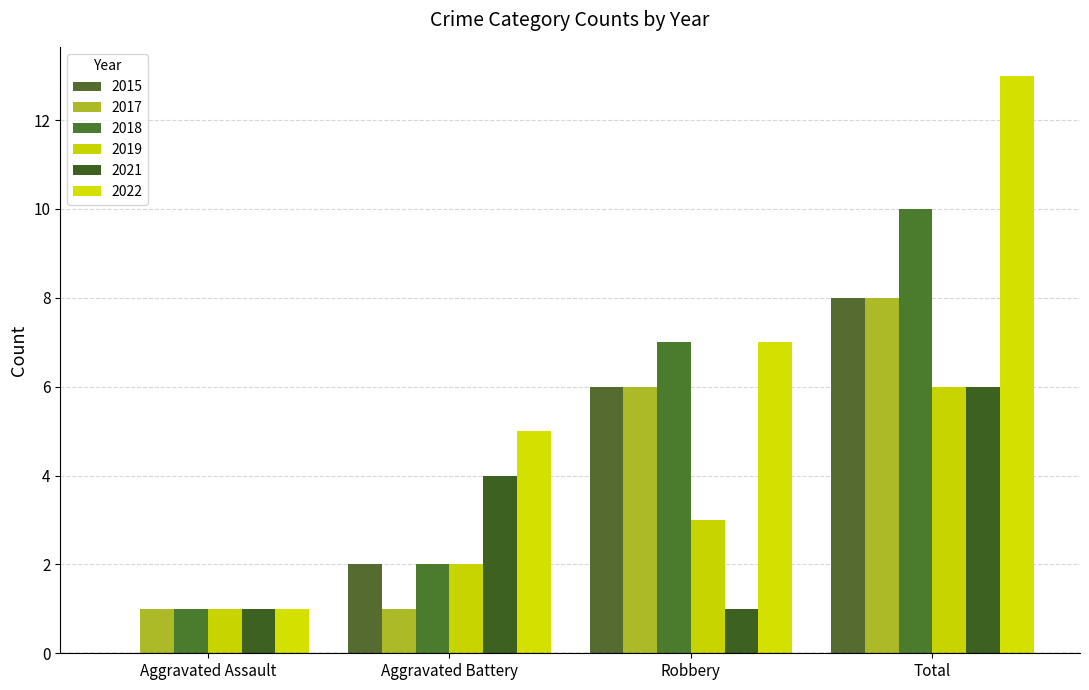

List the labels in order of 2022 value, largest first.

Total, Robbery, Aggravated Battery, Aggravated Assault